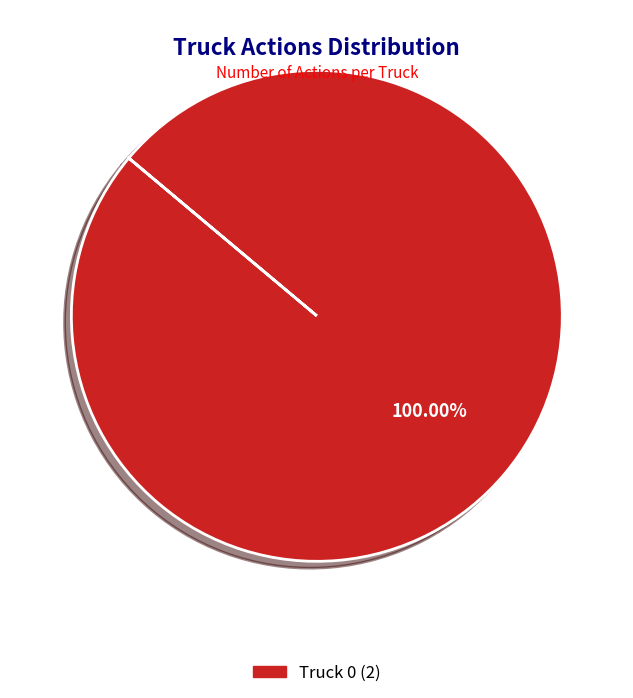

Does any single category account for the majority?

Yes